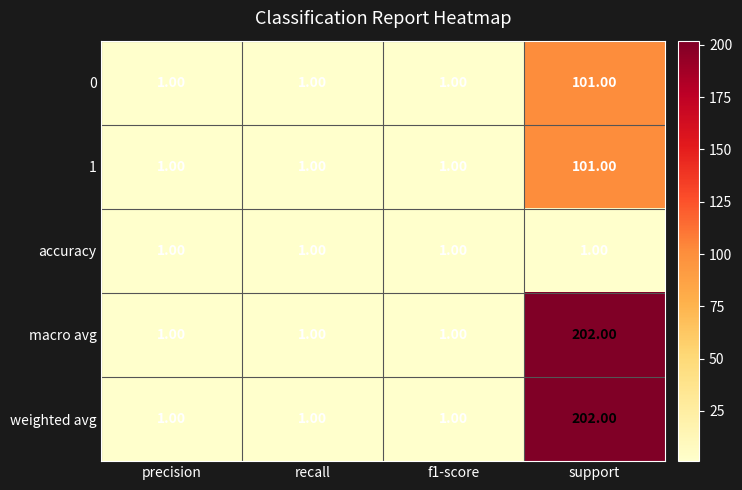

What is the average value of the 1 series?

26